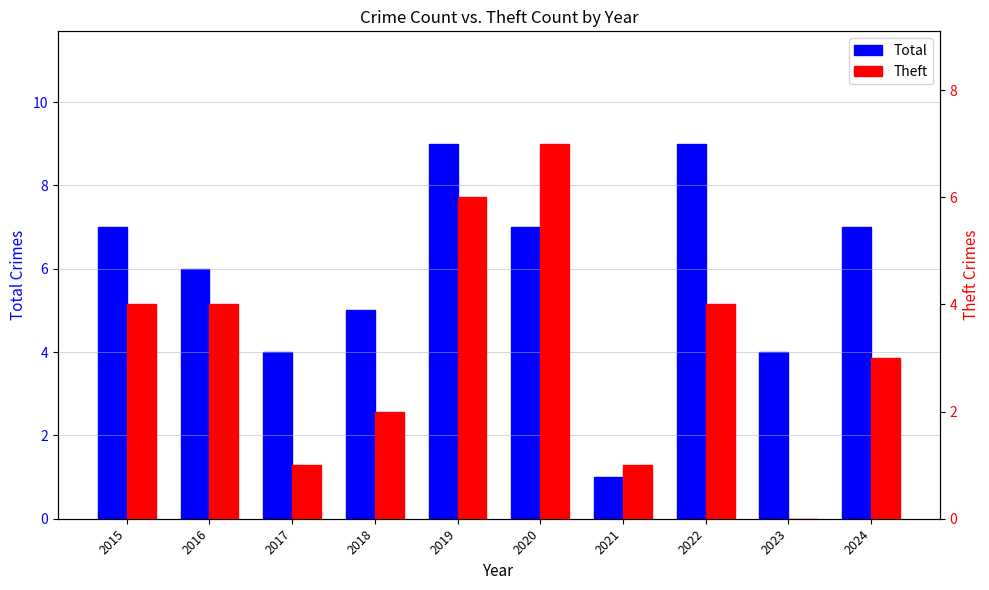

Rank the categories by Total value from highest to lowest.

2019, 2022, 2015, 2020, 2024, 2016, 2018, 2017, 2023, 2021